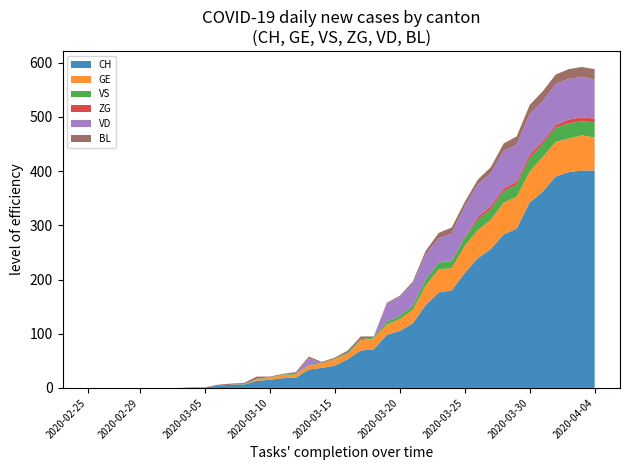

Reading right to left, list all the values displayed in this chart.

CH: 2020-04-04=401	2020-04-03=401	2020-04-02=398	2020-04-01=390	2020-03-31=362	2020-03-30=342	2020-03-29=294	2020-03-28=283	2020-03-27=256	2020-03-26=239	2020-03-25=212	2020-03-24=180	2020-03-23=176	2020-03-22=153	2020-03-21=119	2020-03-20=105	2020-03-19=98	2020-03-18=71	2020-03-17=69	2020-03-16=53	2020-03-15=41	2020-03-14=37	2020-03-13=34	2020-03-12=19	2020-03-11=18	2020-03-10=15	2020-03-09=13	2020-03-08=6	2020-03-07=6	2020-03-06=4	2020-03-05=1	2020-03-04=1	2020-03-03=0	2020-03-02=0	2020-03-01=0	2020-02-29=0	2020-02-28=0	2020-02-27=0	2020-02-26=0	2020-02-25=0
GE: 2020-04-04=61	2020-04-03=65	2020-04-02=62	2020-04-01=64	2020-03-31=64	2020-03-30=57	2020-03-29=59	2020-03-28=59	2020-03-27=54	2020-03-26=52	2020-03-25=50	2020-03-24=41	2020-03-23=43	2020-03-22=36	2020-03-21=25	2020-03-20=22	2020-03-19=19	2020-03-18=20	2020-03-17=19	2020-03-16=10	2020-03-15=12	2020-03-14=8	2020-03-13=7	2020-03-12=6	2020-03-11=6	2020-03-10=4	2020-03-09=3	2020-03-08=0	2020-03-07=0	2020-03-06=0	2020-03-05=0	2020-03-04=0	2020-03-03=0	2020-03-02=0	2020-03-01=0	2020-02-29=0	2020-02-28=0	2020-02-27=0	2020-02-26=0	2020-02-25=0
VS: 2020-04-04=28	2020-04-03=26	2020-04-02=28	2020-04-01=26	2020-03-31=24	2020-03-30=25	2020-03-29=22	2020-03-28=21	2020-03-27=20	2020-03-26=19	2020-03-25=15	2020-03-24=13	2020-03-23=12	2020-03-22=11	2020-03-21=8	2020-03-20=6	2020-03-19=5	2020-03-18=2	2020-03-17=2	2020-03-16=2	2020-03-15=1	2020-03-14=1	2020-03-13=1	2020-03-12=1	2020-03-11=1	2020-03-10=1	2020-03-09=1	2020-03-08=1	2020-03-07=0	2020-03-06=0	2020-03-05=0	2020-03-04=0	2020-03-03=0	2020-03-02=0	2020-03-01=0	2020-02-29=0	2020-02-28=0	2020-02-27=0	2020-02-26=0	2020-02-25=0
ZG: 2020-04-04=7	2020-04-03=7	2020-04-02=7	2020-04-01=5	2020-03-31=5	2020-03-30=6	2020-03-29=5	2020-03-28=5	2020-03-27=5	2020-03-26=5	2020-03-25=1	2020-03-24=1	2020-03-23=0	2020-03-22=0	2020-03-21=0	2020-03-20=0	2020-03-19=0	2020-03-18=0	2020-03-17=0	2020-03-16=0	2020-03-15=0	2020-03-14=0	2020-03-13=0	2020-03-12=0	2020-03-11=0	2020-03-10=0	2020-03-09=0	2020-03-08=0	2020-03-07=0	2020-03-06=0	2020-03-05=0	2020-03-04=0	2020-03-03=0	2020-03-02=0	2020-03-01=0	2020-02-29=0	2020-02-28=0	2020-02-27=0	2020-02-26=0	2020-02-25=0
VD: 2020-04-04=72	2020-04-03=75	2020-04-02=75	2020-04-01=76	2020-03-31=74	2020-03-30=75	2020-03-29=69	2020-03-28=69	2020-03-27=61	2020-03-26=60	2020-03-25=57	2020-03-24=50	2020-03-23=45	2020-03-22=46	2020-03-21=40	2020-03-20=35	2020-03-19=33	2020-03-18=0	2020-03-17=0	2020-03-16=0	2020-03-15=0	2020-03-14=0	2020-03-13=13	2020-03-12=0	2020-03-11=0	2020-03-10=0	2020-03-09=0	2020-03-08=0	2020-03-07=0	2020-03-06=0	2020-03-05=0	2020-03-04=0	2020-03-03=0	2020-03-02=0	2020-03-01=0	2020-02-29=0	2020-02-28=0	2020-02-27=0	2020-02-26=0	2020-02-25=0
BL: 2020-04-04=19	2020-04-03=18	2020-04-02=18	2020-04-01=17	2020-03-31=18	2020-03-30=17	2020-03-29=15	2020-03-28=14	2020-03-27=11	2020-03-26=9	2020-03-25=8	2020-03-24=11	2020-03-23=10	2020-03-22=7	2020-03-21=4	2020-03-20=2	2020-03-19=2	2020-03-18=2	2020-03-17=5	2020-03-16=4	2020-03-15=2	2020-03-14=2	2020-03-13=3	2020-03-12=3	2020-03-11=1	2020-03-10=1	2020-03-09=4	2020-03-08=2	2020-03-07=2	2020-03-06=2	2020-03-05=0	2020-03-04=0	2020-03-03=0	2020-03-02=0	2020-03-01=0	2020-02-29=0	2020-02-28=0	2020-02-27=0	2020-02-26=0	2020-02-25=0